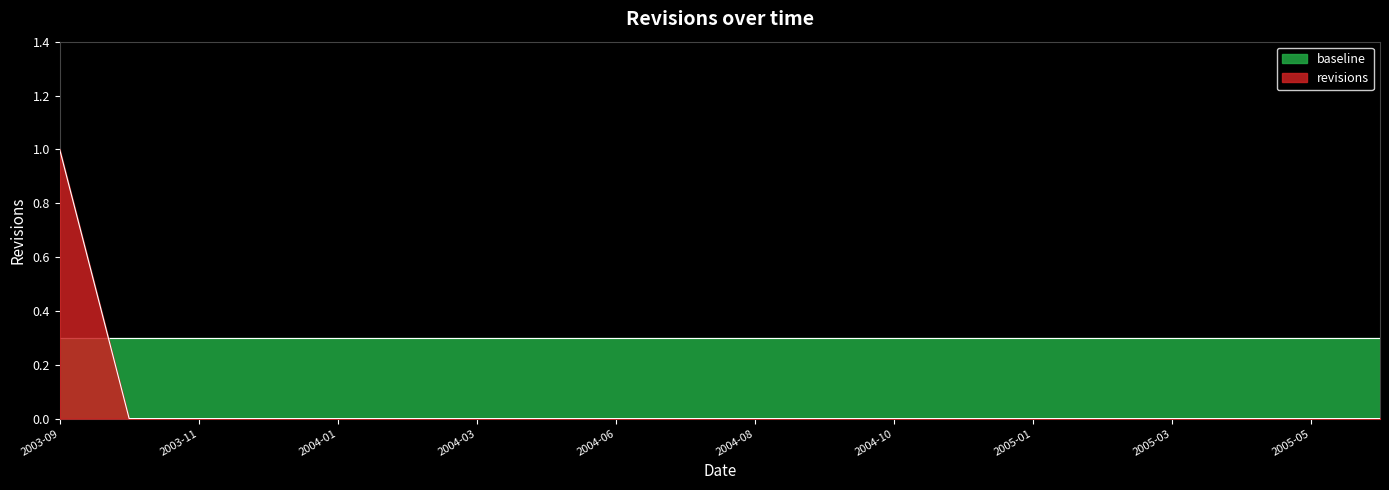

The chart shows a value of 0 at 2003-10-06. True or false?

True